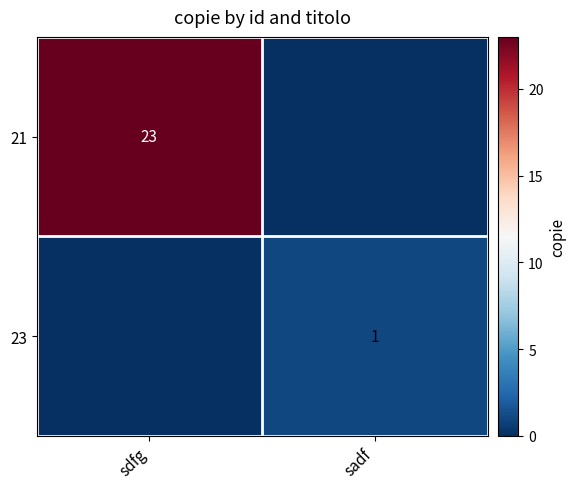

The 21 series shows 15 at sdfg. True or false?

False